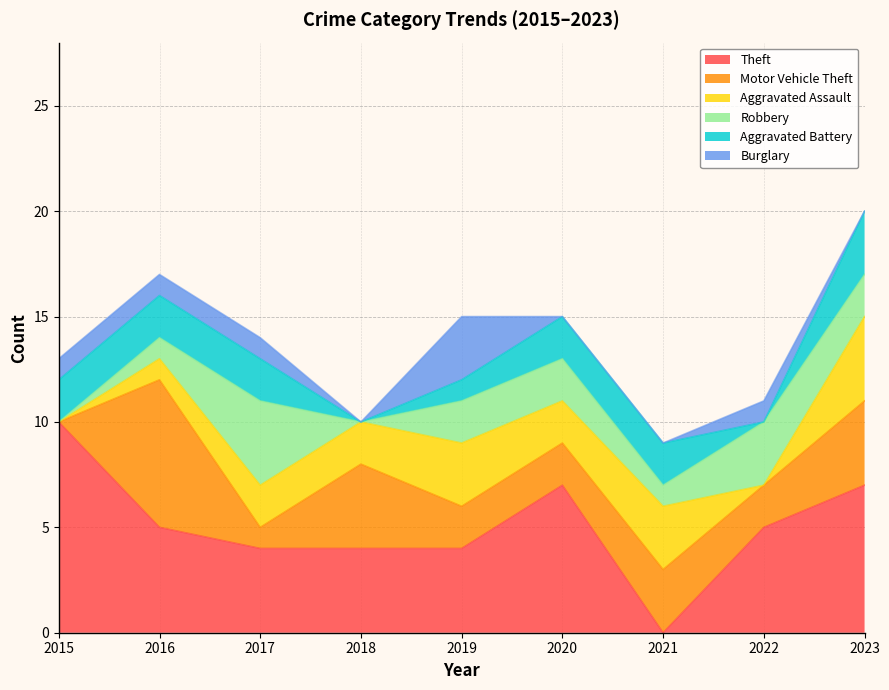

The Motor Vehicle Theft series shows 0 at 2015. True or false?

True